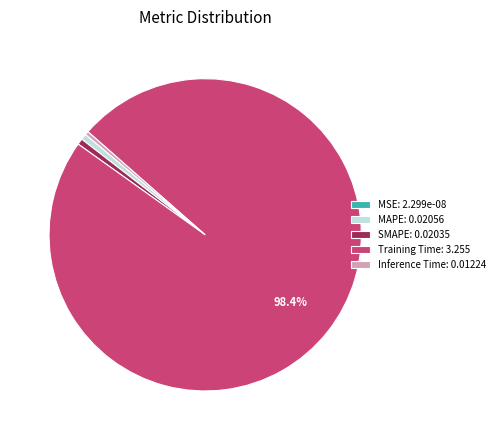

Is the sum of SMAPE and Training Time greater than half?

Yes